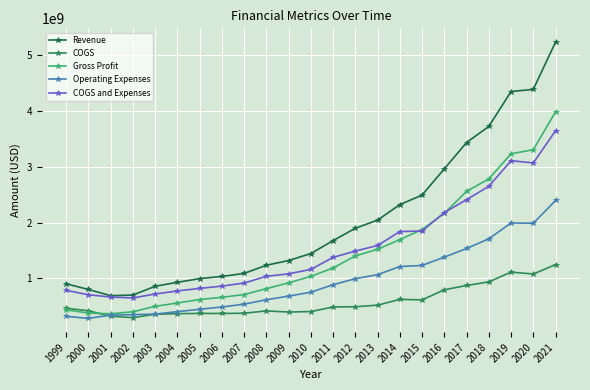

What is the maximum value for Revenue?

5232500000